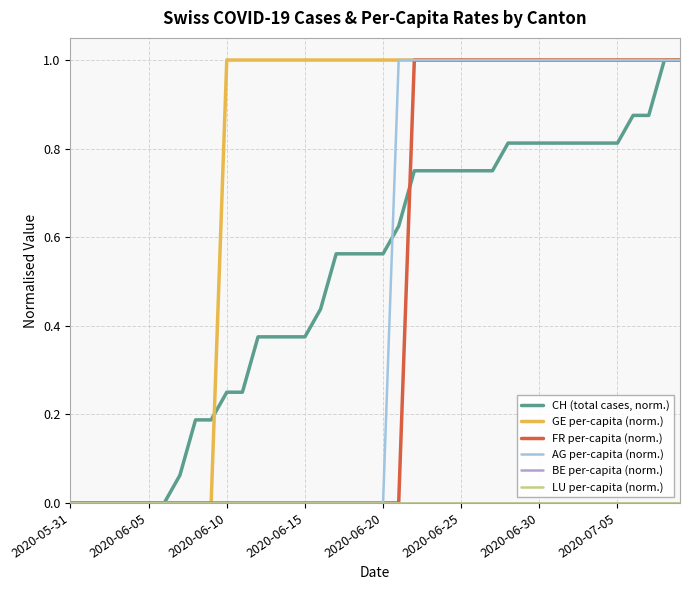

Does the chart display data point markers on the line(s)?

No